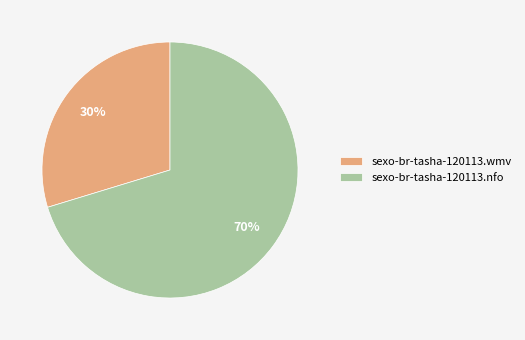

Which has a higher value, sexo-br-tasha-120113.wmv or sexo-br-tasha-120113.nfo?

sexo-br-tasha-120113.nfo